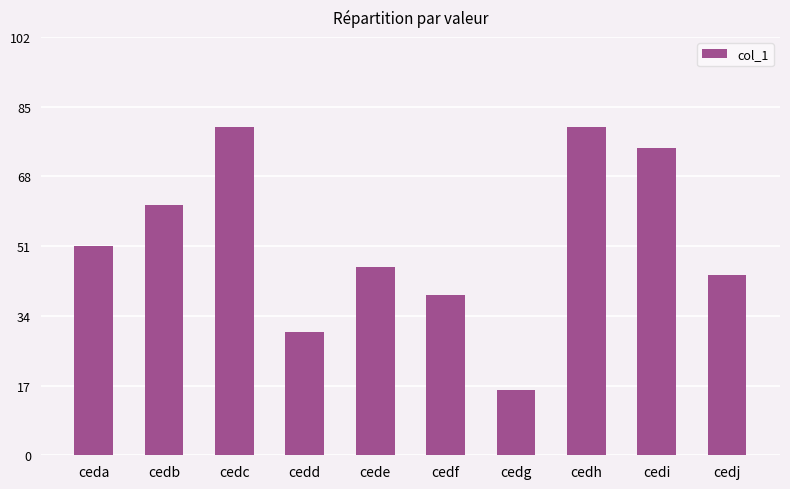

At which category does the chart reach its minimum across all series?

cedg